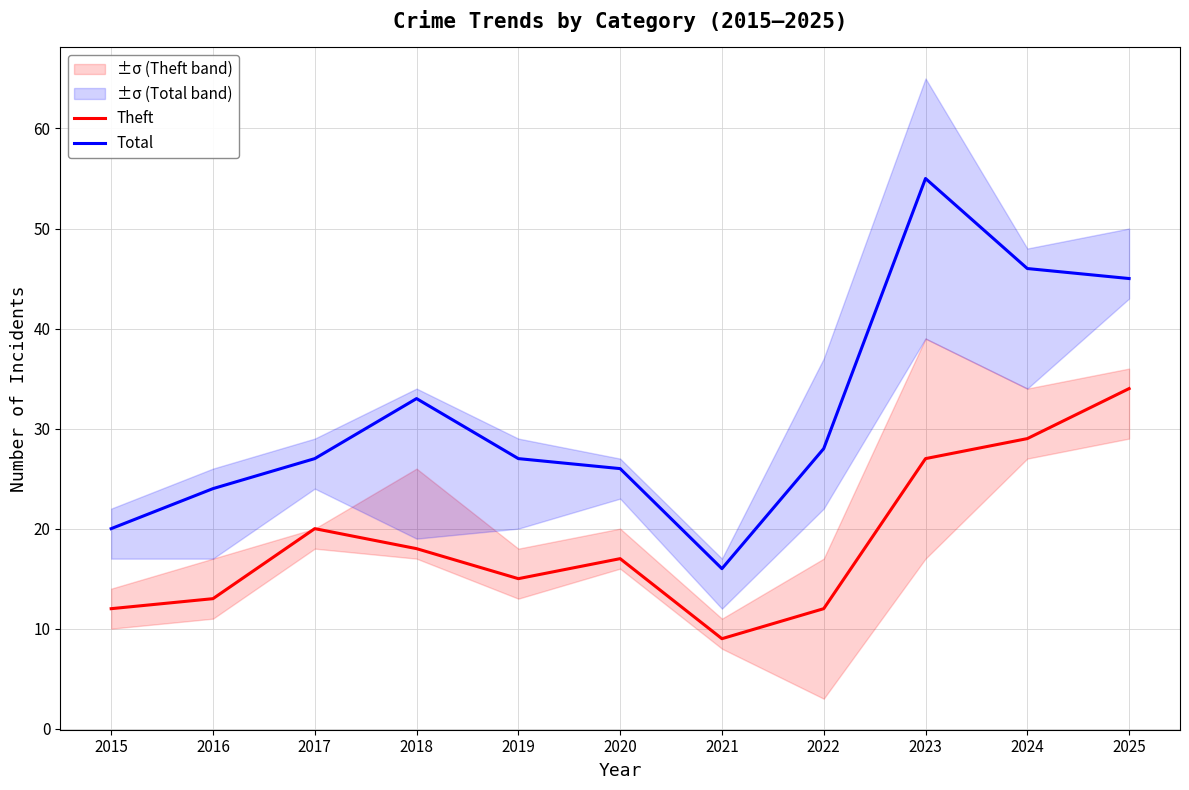

Which series has the largest total across all categories?

Total